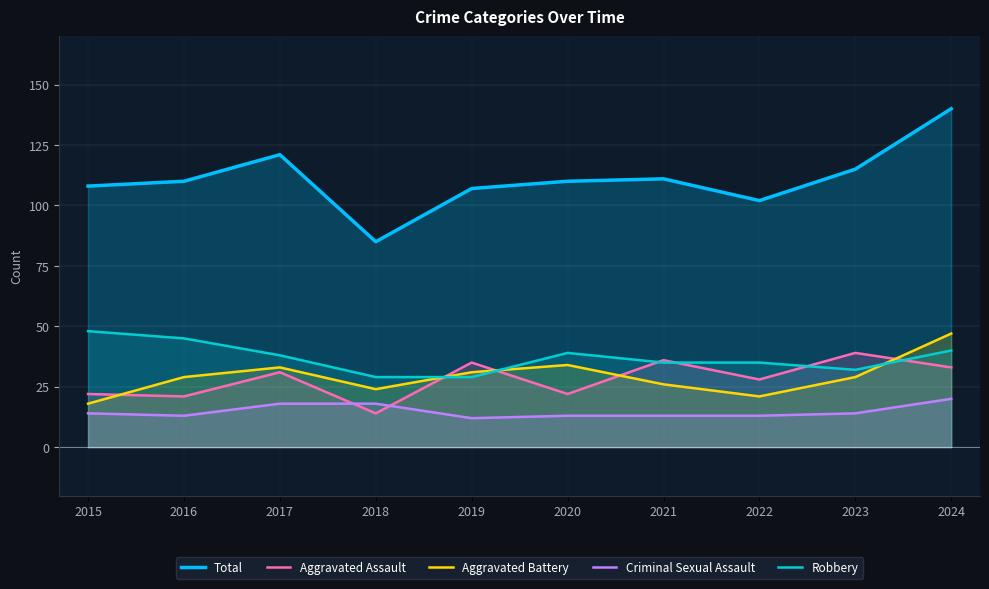

Which series has the widest spread of values?

Total